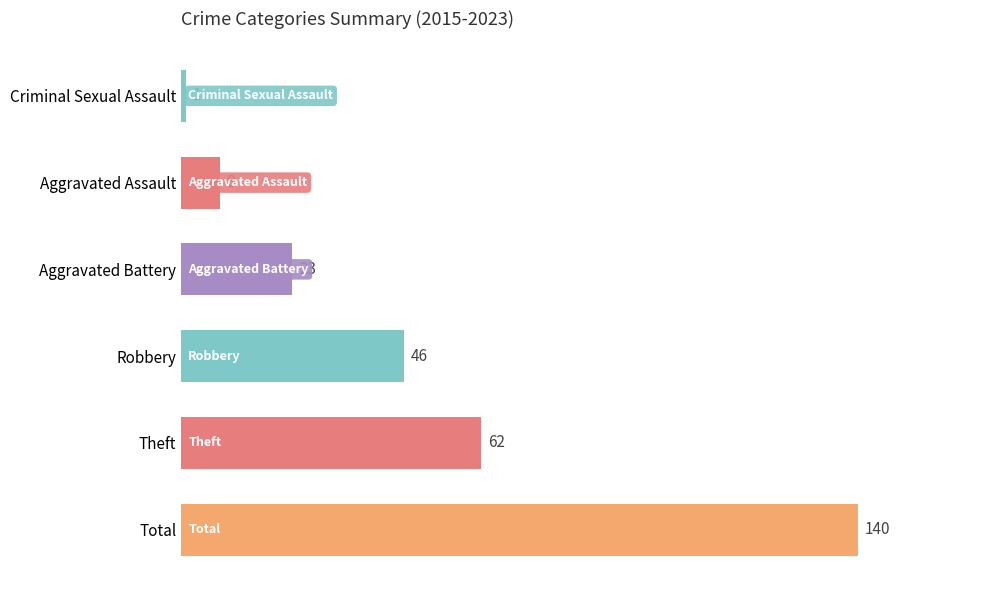

What is the difference between the maximum and minimum values?

139